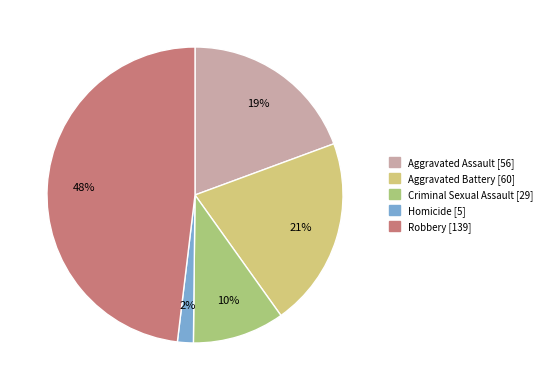

Rank the categories by value from lowest to highest.

Homicide, Criminal Sexual Assault, Aggravated Assault, Aggravated Battery, Robbery